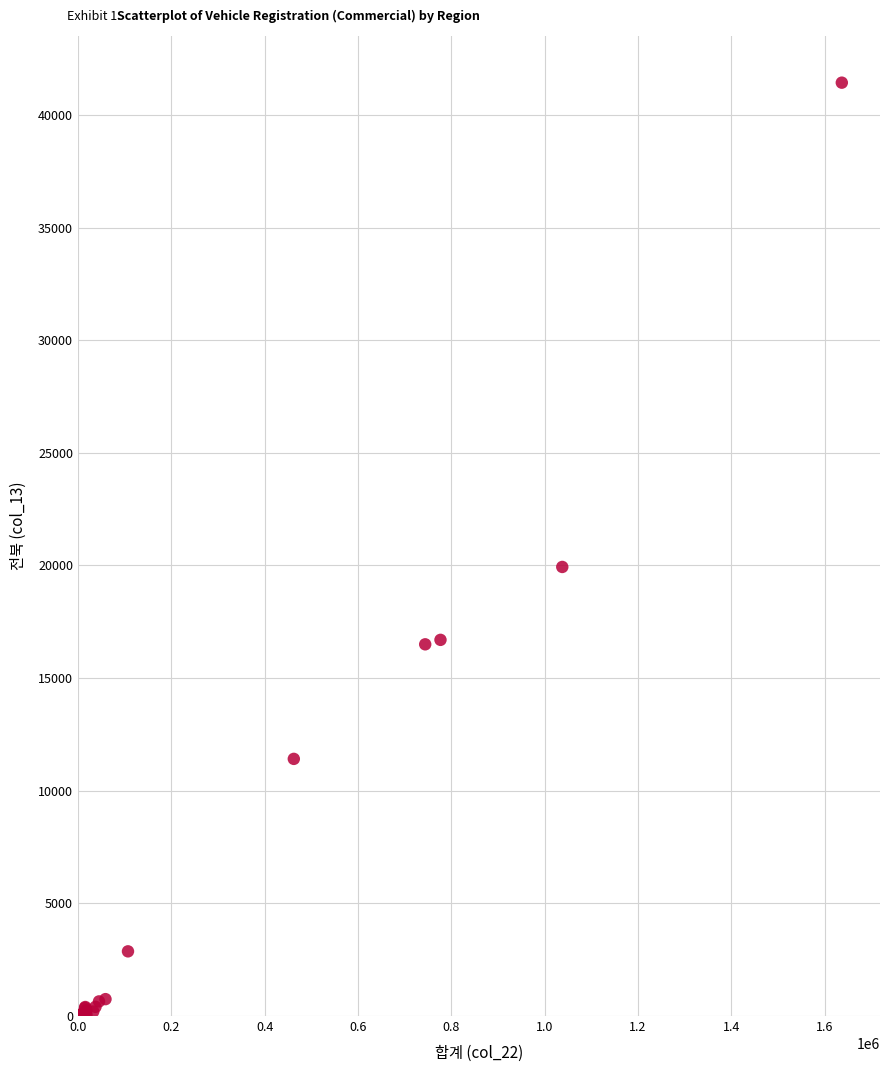

What Y value in the scatter plot is closest to 20714?

19933